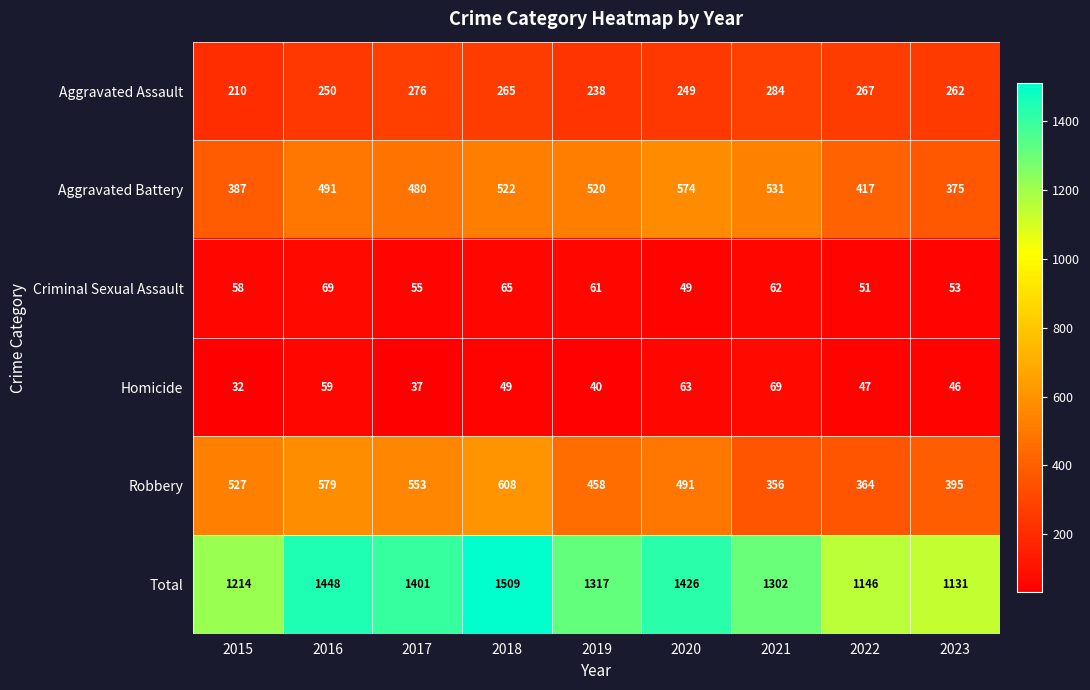

Which series changed the most between 2015 and 2018?

Total